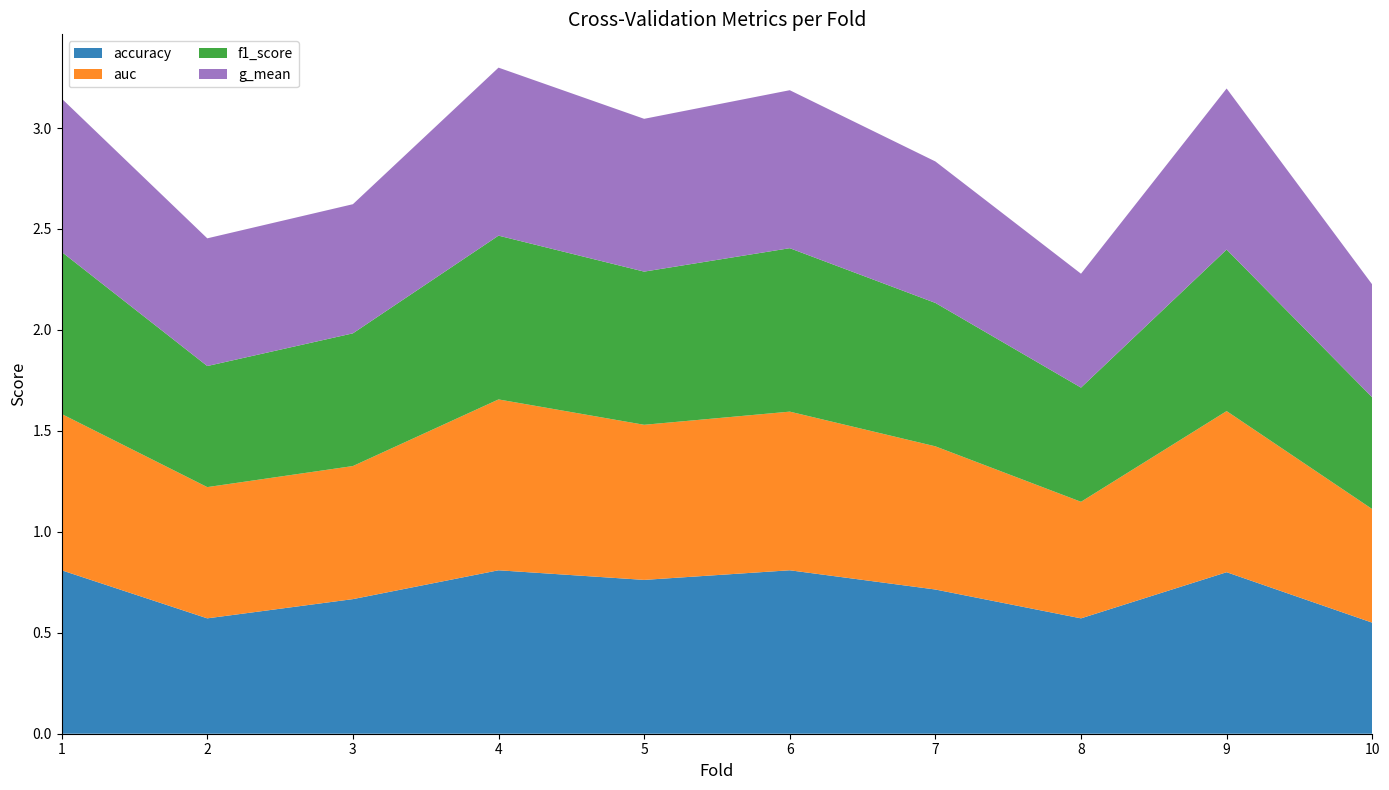

Reading left to right, what are all the values shown in this chart?

accuracy: 0.8	0.6	0.7	0.8	0.8	0.8	0.7	0.6	0.8	0.6
auc: 0.8	0.7	0.7	0.8	0.8	0.8	0.7	0.6	0.8	0.6
f1_score: 0.8	0.6	0.7	0.8	0.8	0.8	0.7	0.6	0.8	0.6
g_mean: 0.8	0.6	0.6	0.8	0.8	0.8	0.7	0.6	0.8	0.6